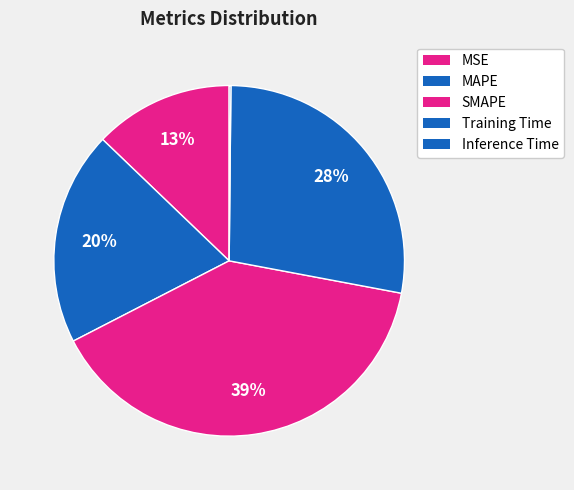

Rank the categories by value from highest to lowest.

SMAPE, Training Time, MAPE, MSE, Inference Time